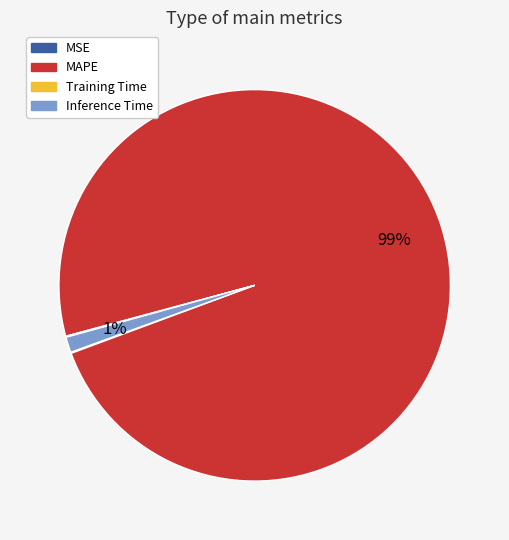

True or false: Inference Time accounts for 11% of the total.

False